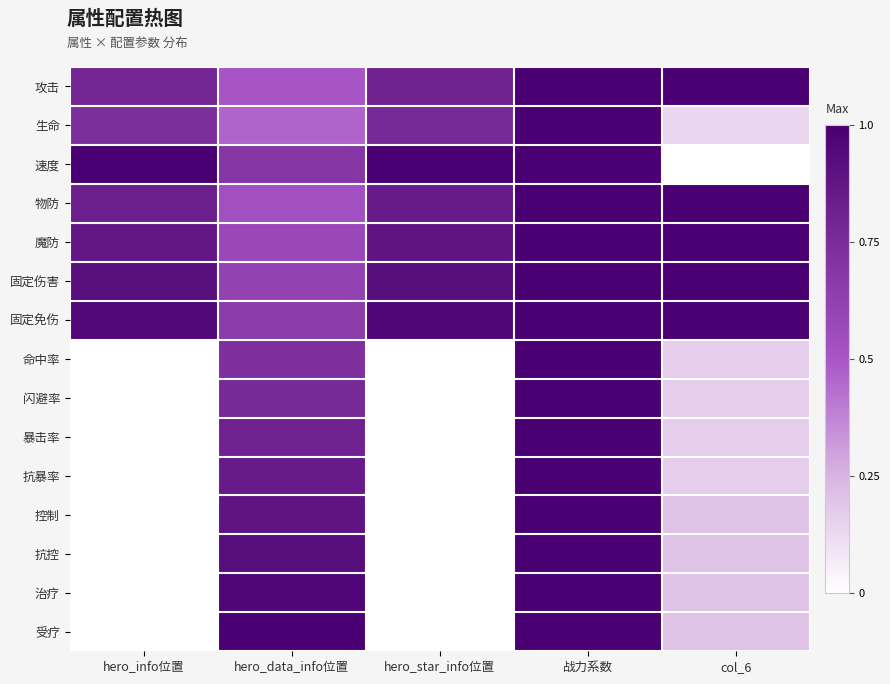

What is the spread (max minus min) of values at hero_info位置?

1.0